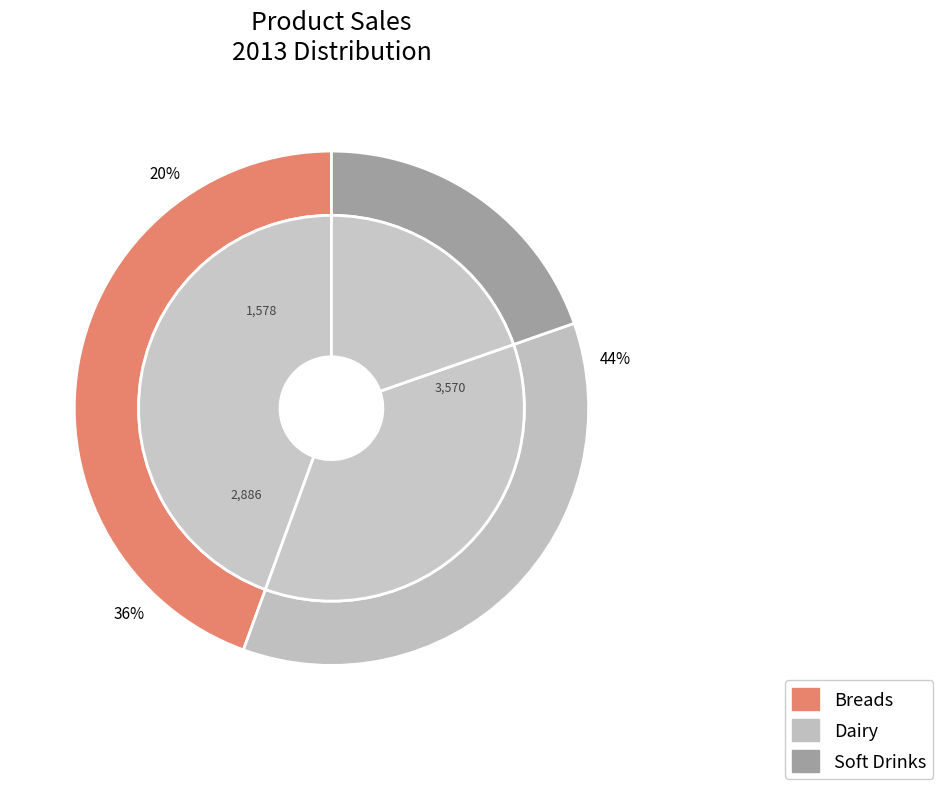

To the nearest percent, what is the difference between the largest and smallest slice percentages?

25%